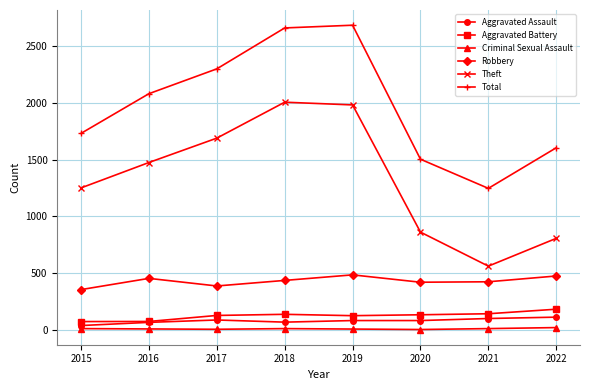

At how many categories does at least one series exceed 1001?

8